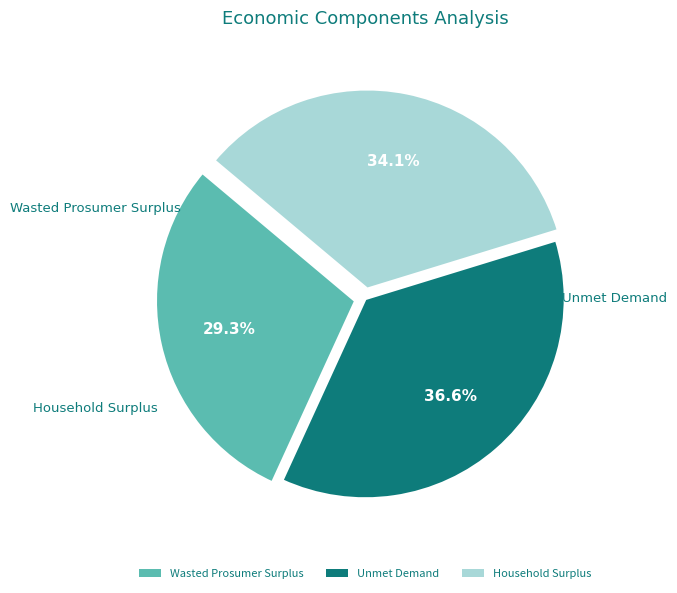

To the nearest percent, what percentage of the pie is Wasted Prosumer Surplus?

29%